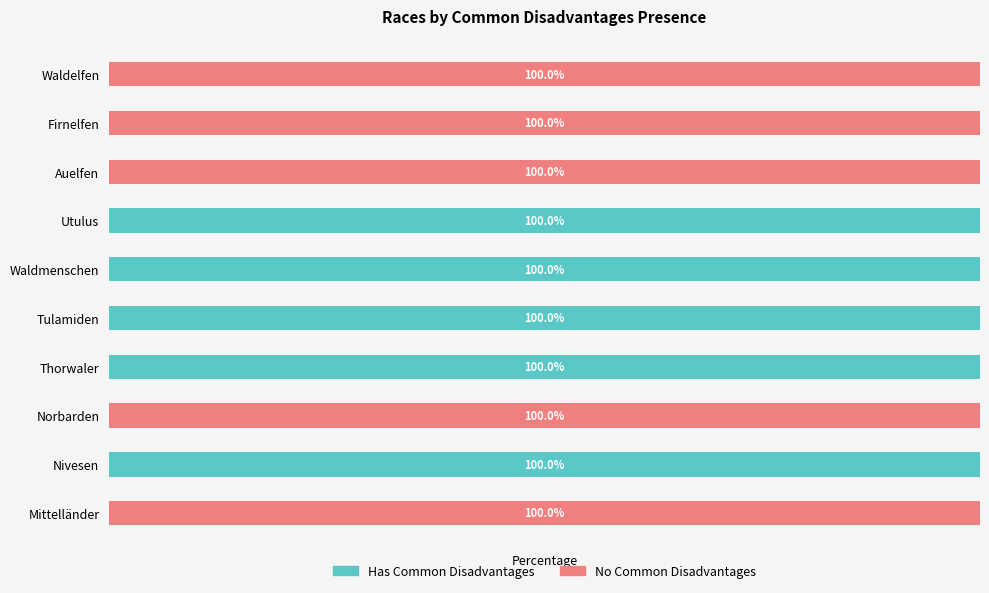

Reading left to right, extract all data points from this chart.

Has Common Disadvantages: 0	100	0	100	100	100	100	0	0	0
No Common Disadvantages: 100	0	100	0	0	0	0	100	100	100